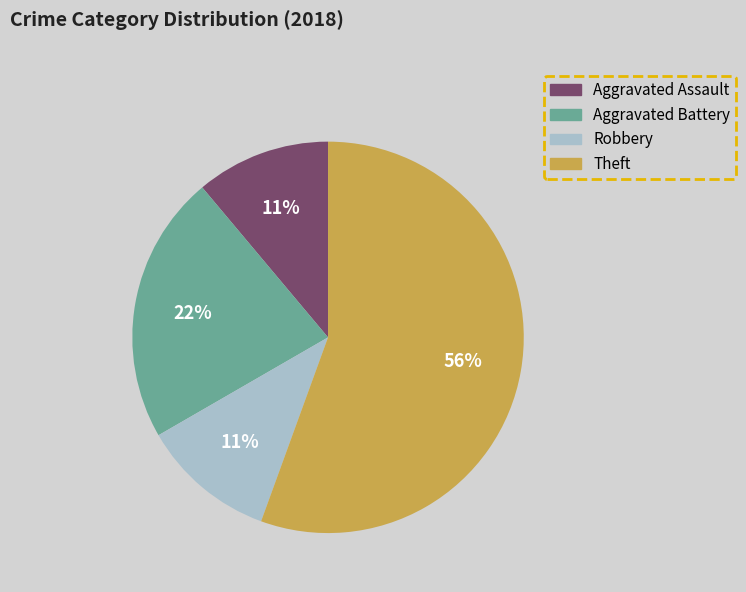

What is the largest slice in the pie chart?

Theft